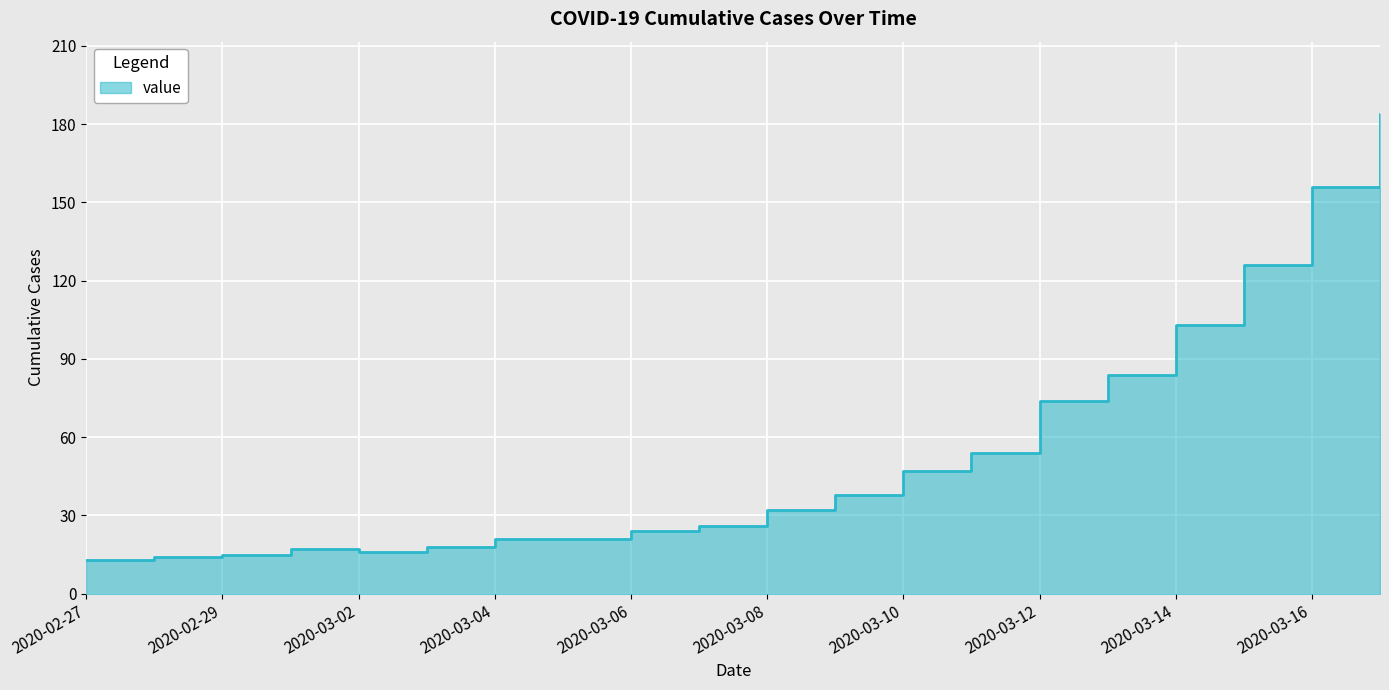

List the labels in order of value, smallest first.

2020-02-27, 2020-02-28, 2020-02-29, 2020-03-02, 2020-03-01, 2020-03-03, 2020-03-04, 2020-03-05, 2020-03-06, 2020-03-07, 2020-03-08, 2020-03-09, 2020-03-10, 2020-03-11, 2020-03-12, 2020-03-13, 2020-03-14, 2020-03-15, 2020-03-16, 2020-03-17